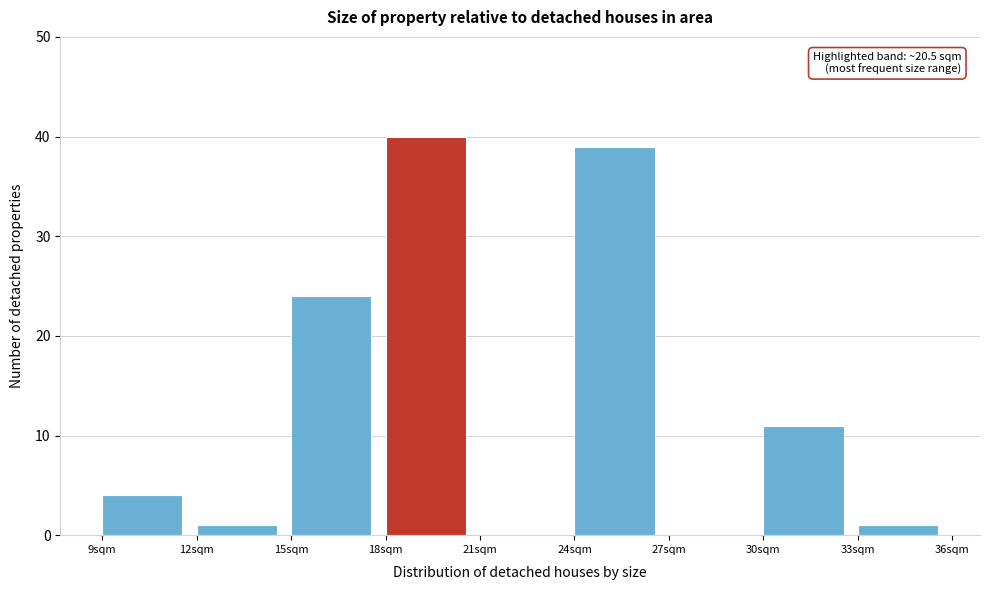

Which range on the x-axis has the tallest bar?

18 to 21